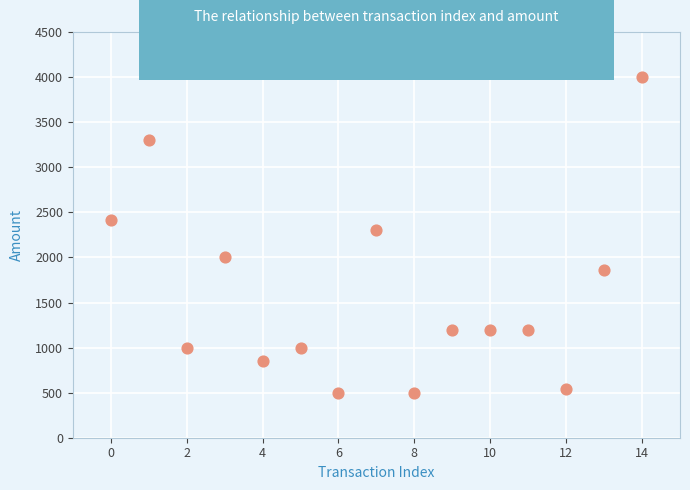

What Y value in the scatter plot is closest to 2250?

2302.3